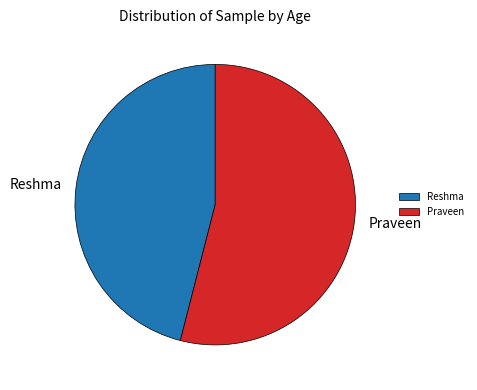

Does any single category account for the majority?

Yes